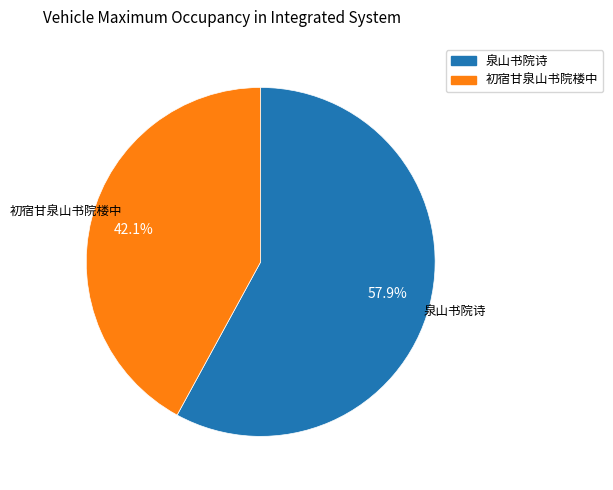

To the nearest percent, what is the average slice percentage?

50%